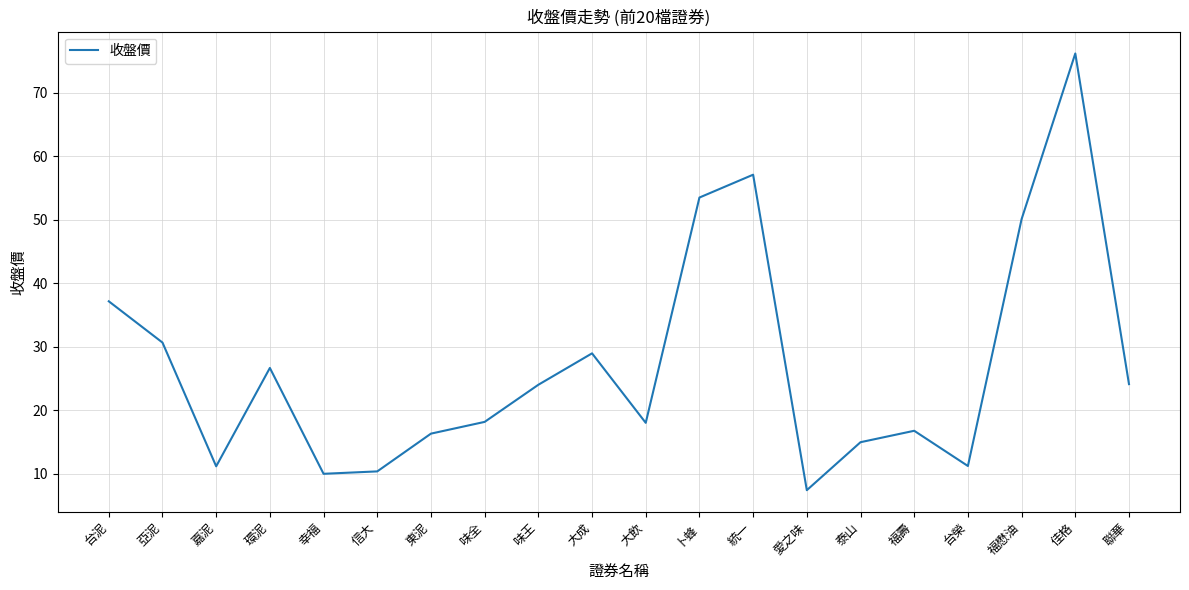

How many distinct data groups are displayed?

1